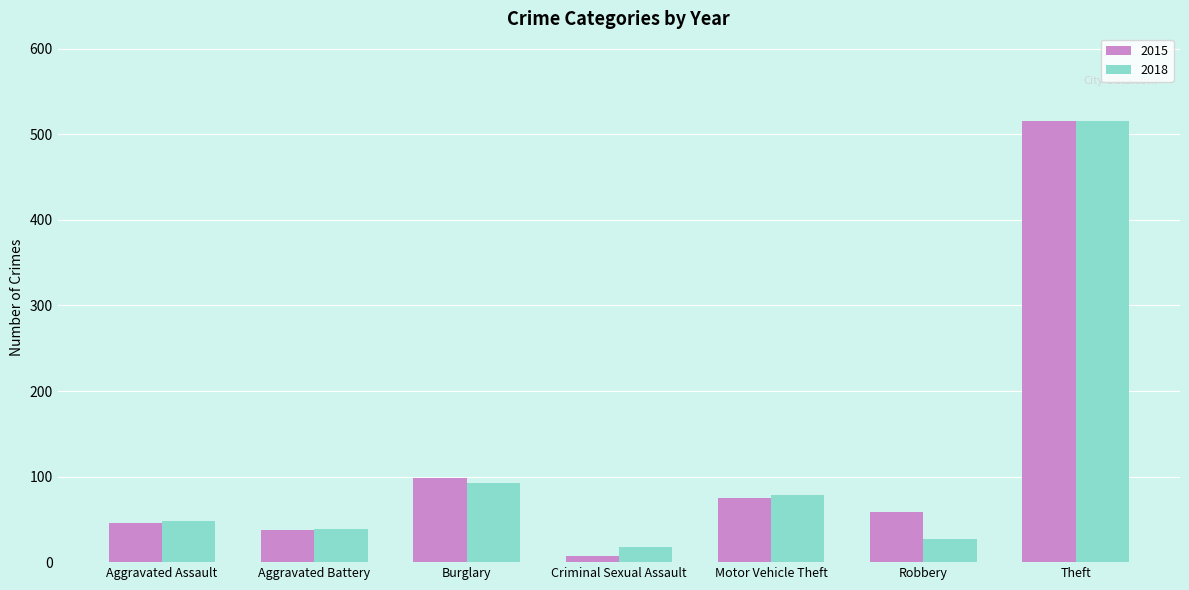

Reading left to right, list all the values displayed in this chart.

2015: Aggravated Assault=46	Aggravated Battery=38	Burglary=98	Criminal Sexual Assault=7	Motor Vehicle Theft=75	Robbery=59	Theft=515
2018: Aggravated Assault=48	Aggravated Battery=39	Burglary=92	Criminal Sexual Assault=18	Motor Vehicle Theft=78	Robbery=27	Theft=515